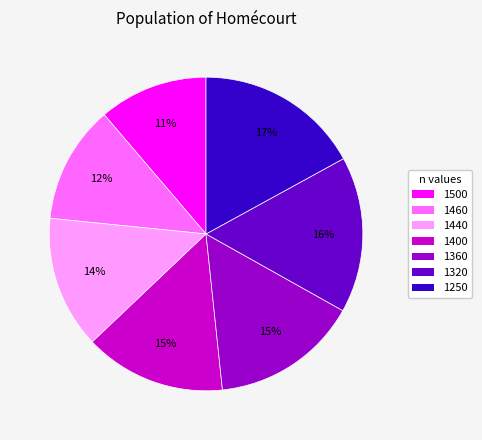

What percentage is the 1320 slice, to the nearest percent?

16%